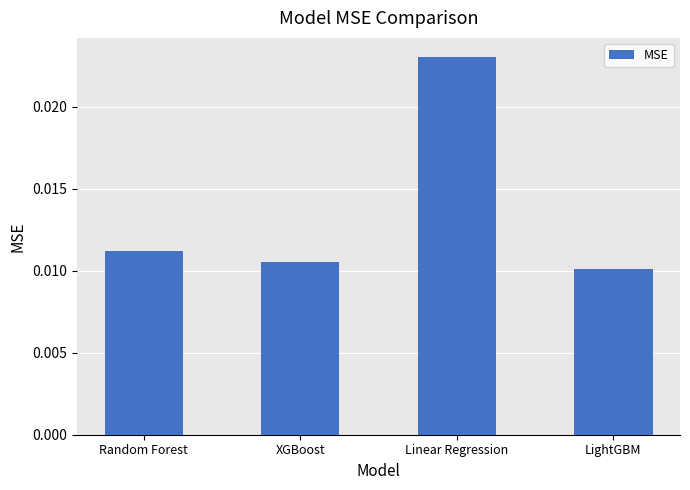

What is the label of the 2nd bar from the left?

XGBoost